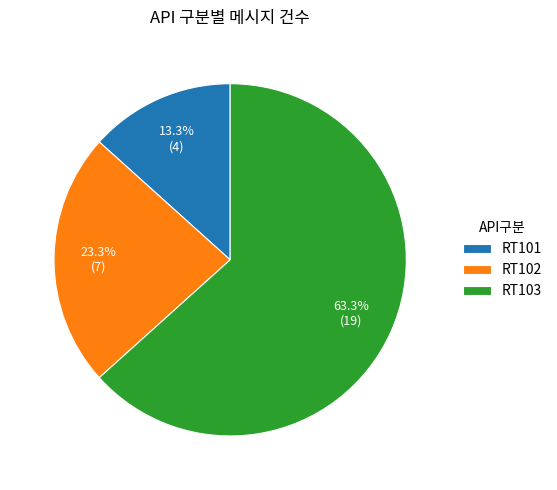

To the nearest percent, what portion does RT102 represent?

23%